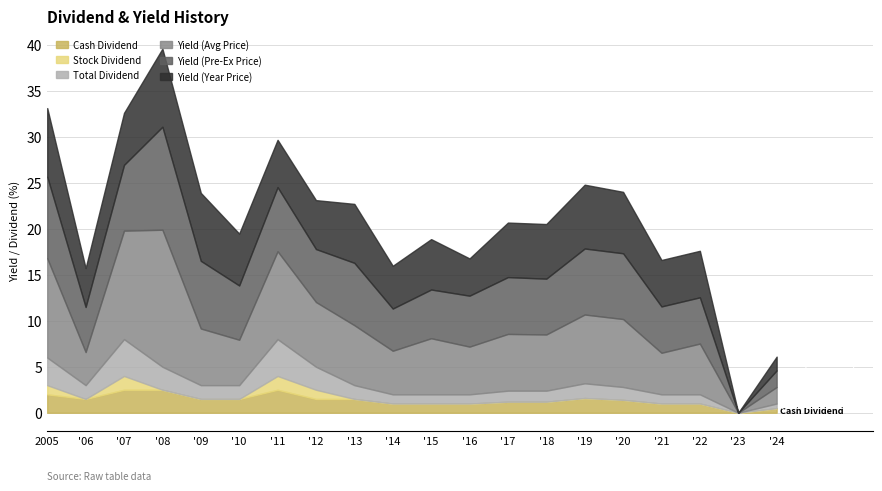

After their last crossing, which series has the higher values: Yield (Pre-Ex Price) or Yield (Avg Price)?

Yield (Avg Price)